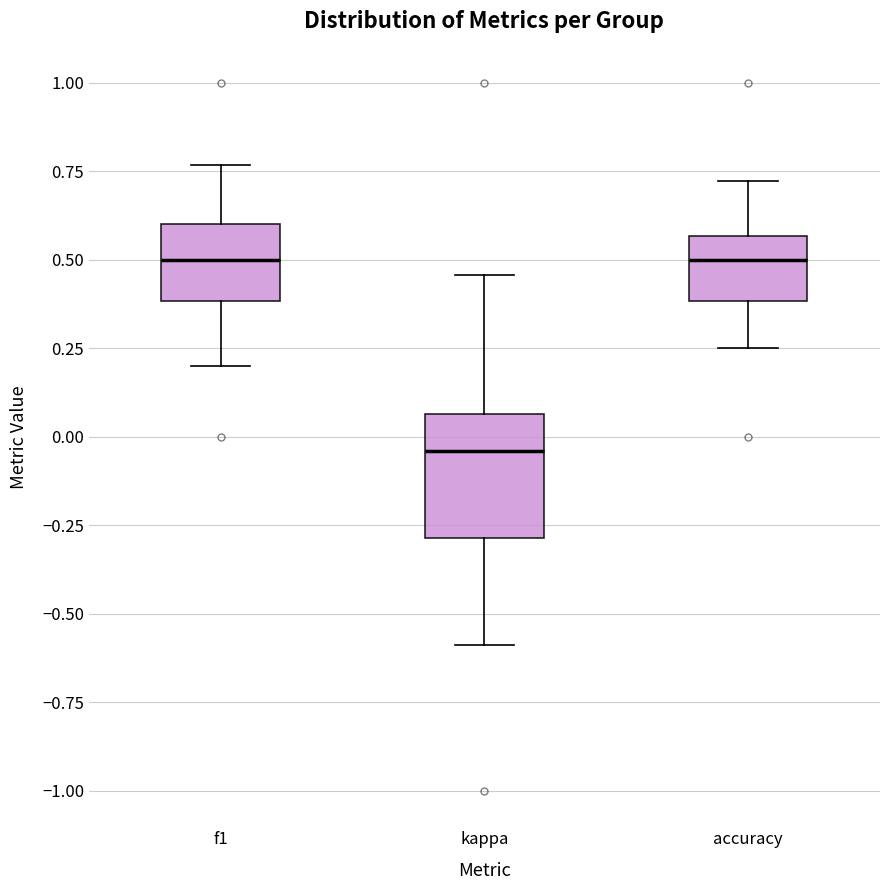

Reading left to right, read every box against the y-axis: the position of its median line, the range the box covers, and the ends of its whiskers. The values are not printed on the chart, so give them approximately, as read against the axis.

f1: median 0.50, box 0.40 to 0.60, whiskers 0.20 to 0.75
kappa: median -0.05, box -0.30 to 0.05, whiskers -0.60 to 0.45
accuracy: median 0.50, box 0.40 to 0.55, whiskers 0.25 to 0.70